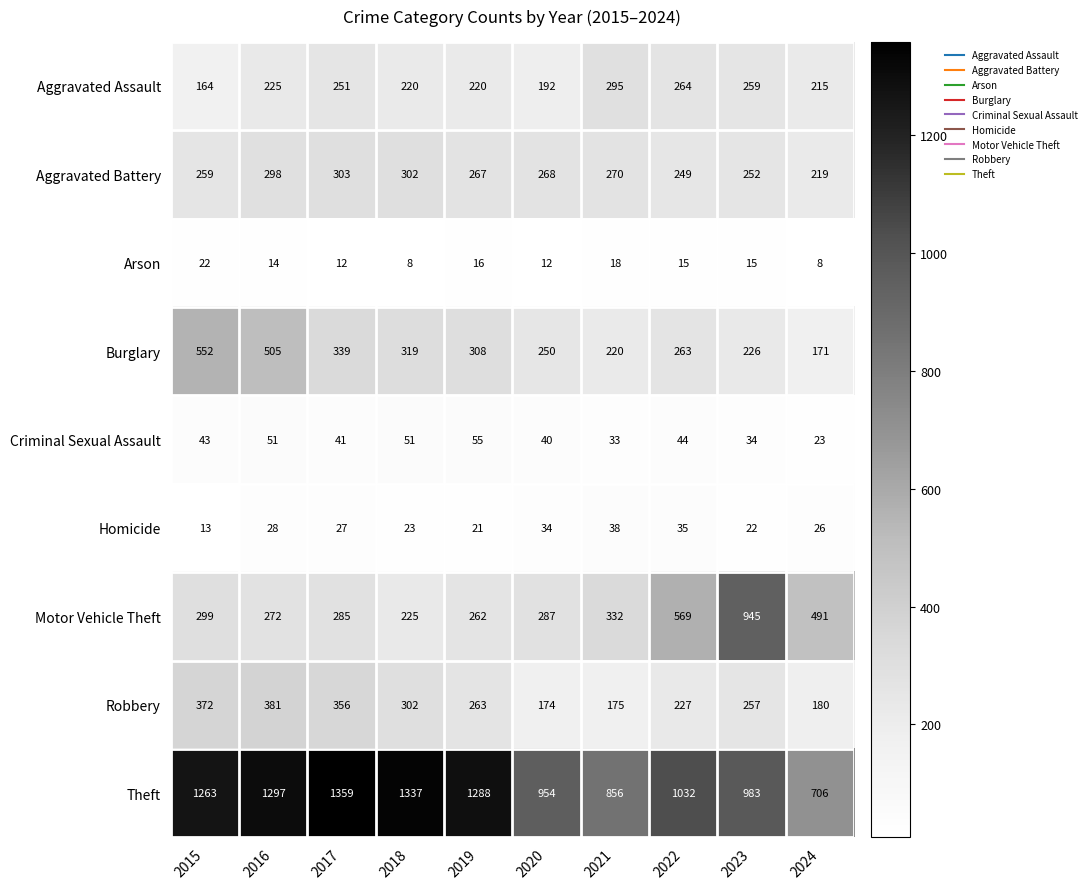

Rank the series at 2017 from lowest to highest value.

Arson, Homicide, Criminal Sexual Assault, Aggravated Assault, Motor Vehicle Theft, Aggravated Battery, Burglary, Robbery, Theft